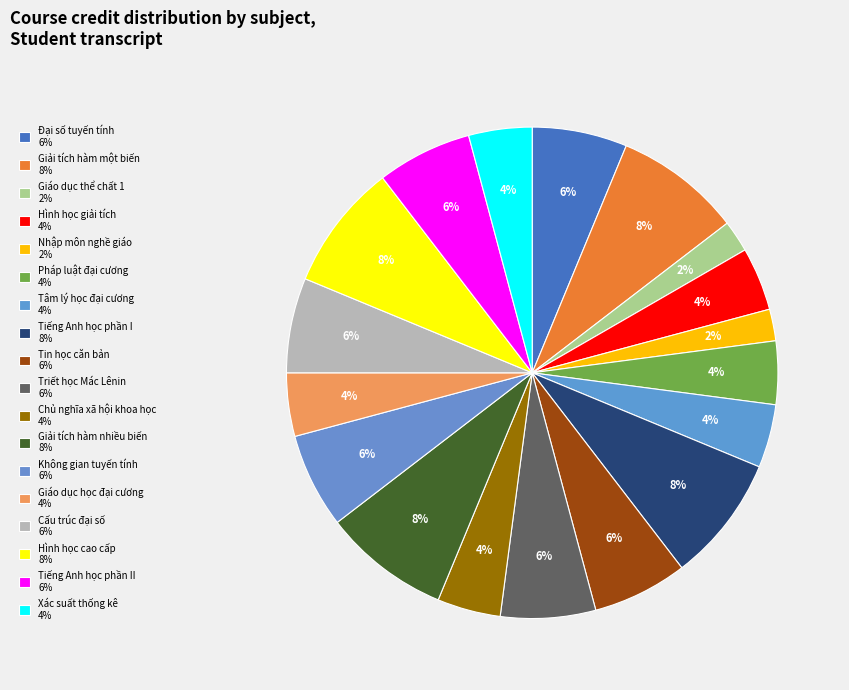

Which category has the smallest portion of the pie?

Giáo dục thể chất 1